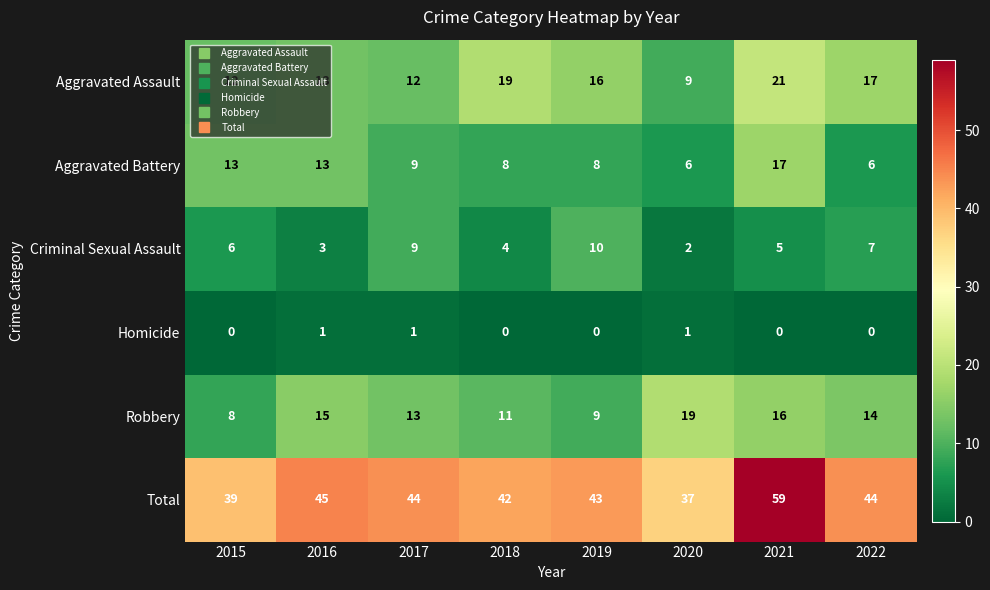

How many distinct data groups are displayed?

6